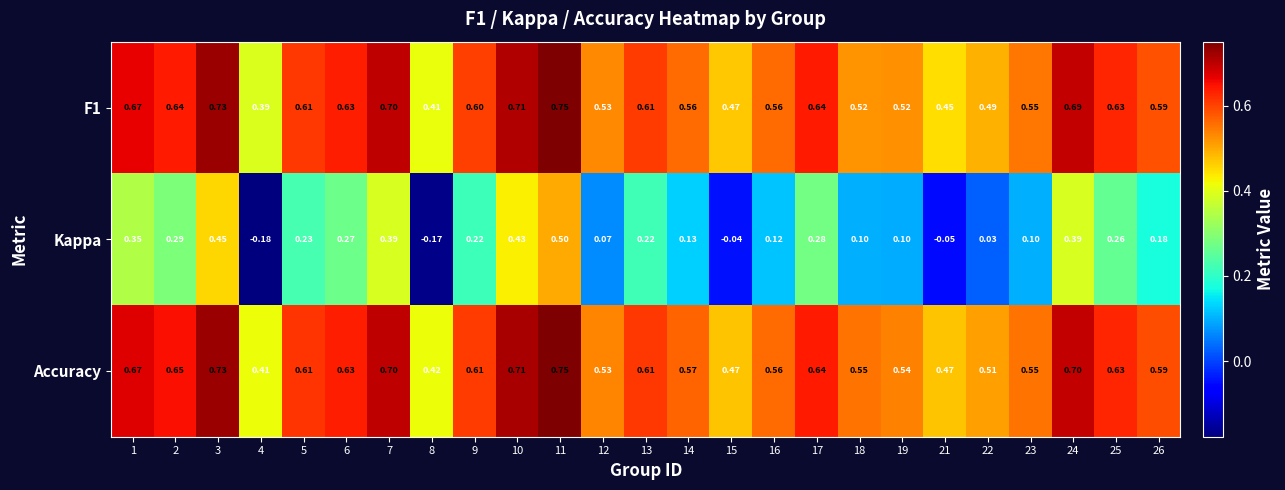

Is the value of F1 at 2 greater than the value of Kappa at 8?

Yes